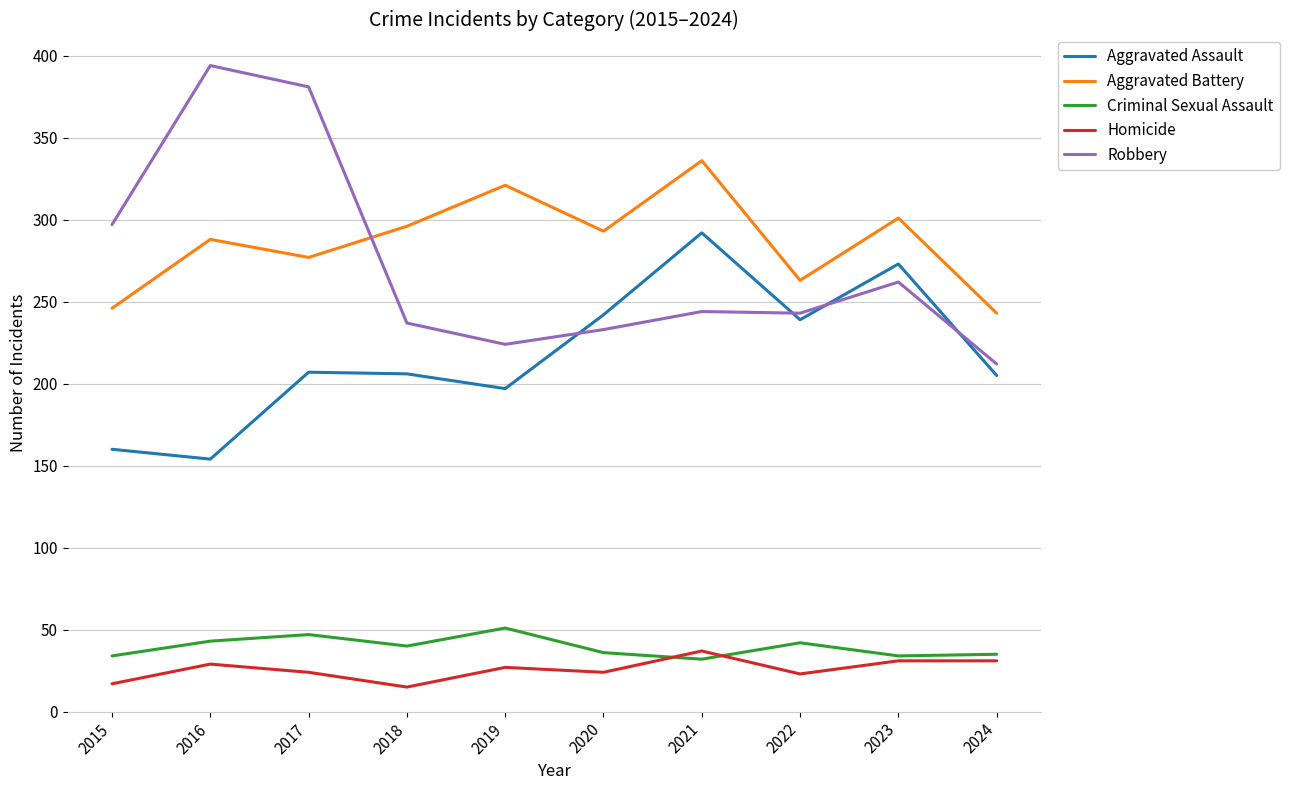

What is the highest value of the Aggravated Assault series?

292